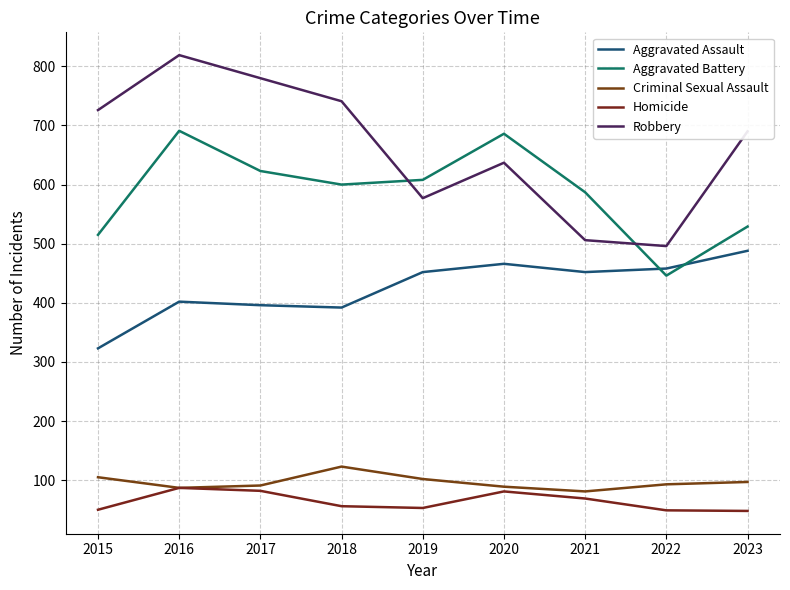

True or false: Criminal Sexual Assault and Robbery cross at least once.

False